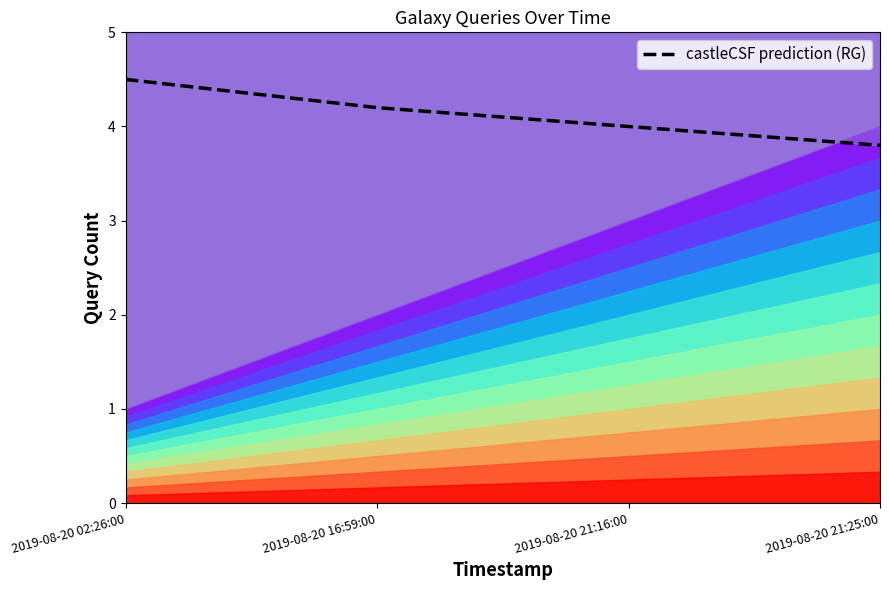

Reading right to left, what are all the values shown in this chart?

3.8	4.0	4.2	4.5